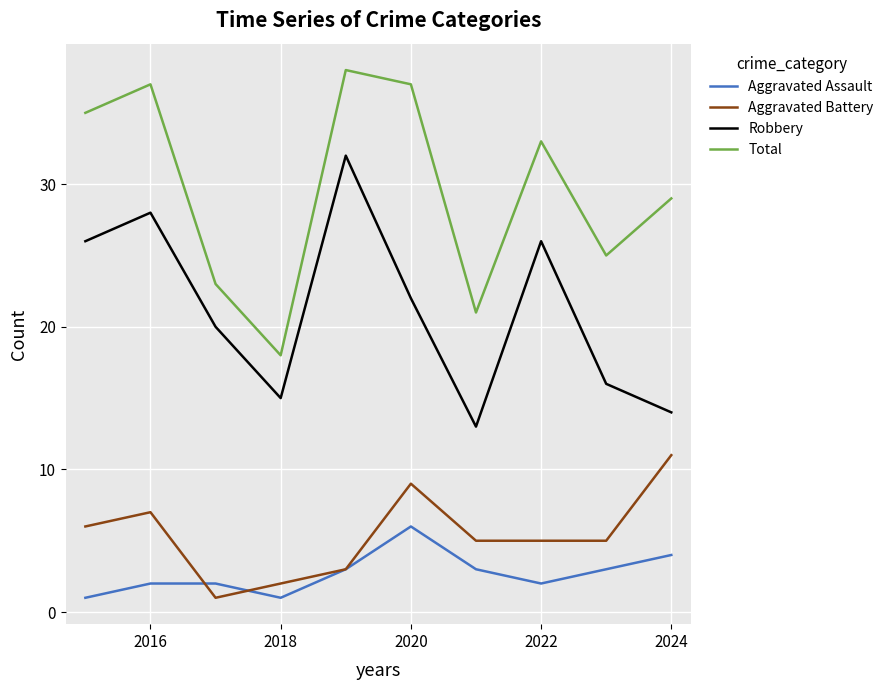

Rank the series by their maximum value, from highest to lowest.

Total, Robbery, Aggravated Battery, Aggravated Assault